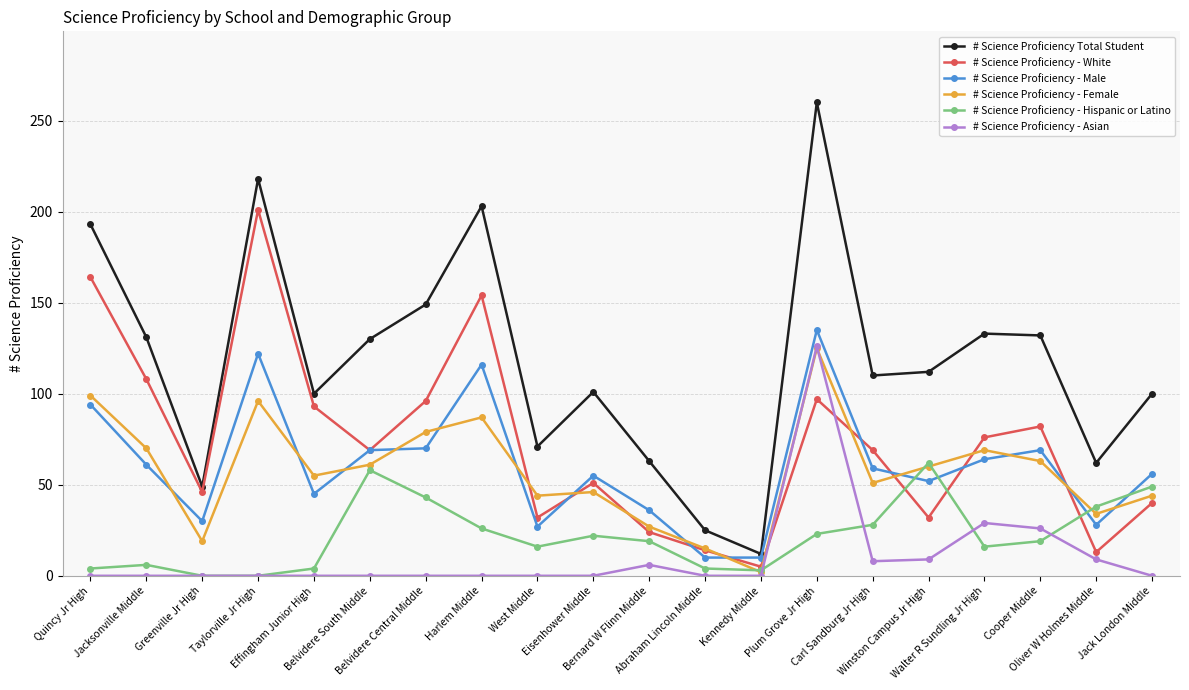

What is the value of the # Science Proficiency Total Student point at the 13th from the left?

12